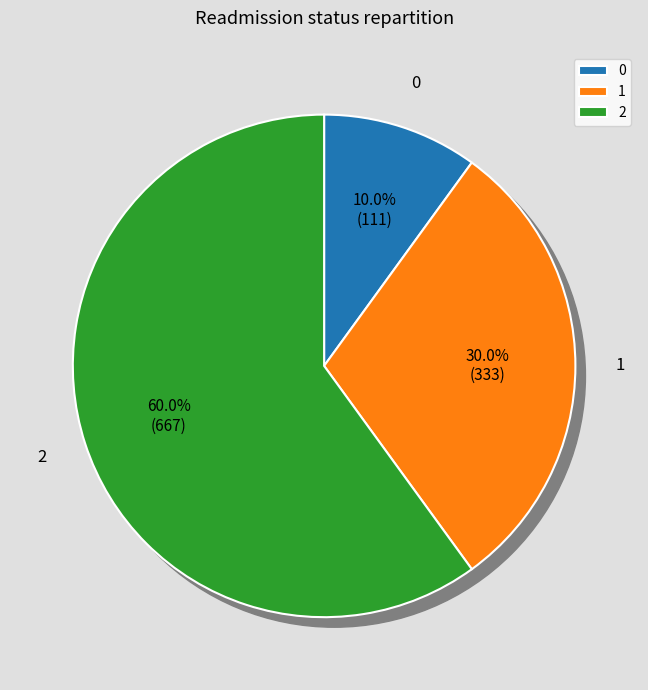

To the nearest percent, what is the combined percentage of 1 and 0?

40%